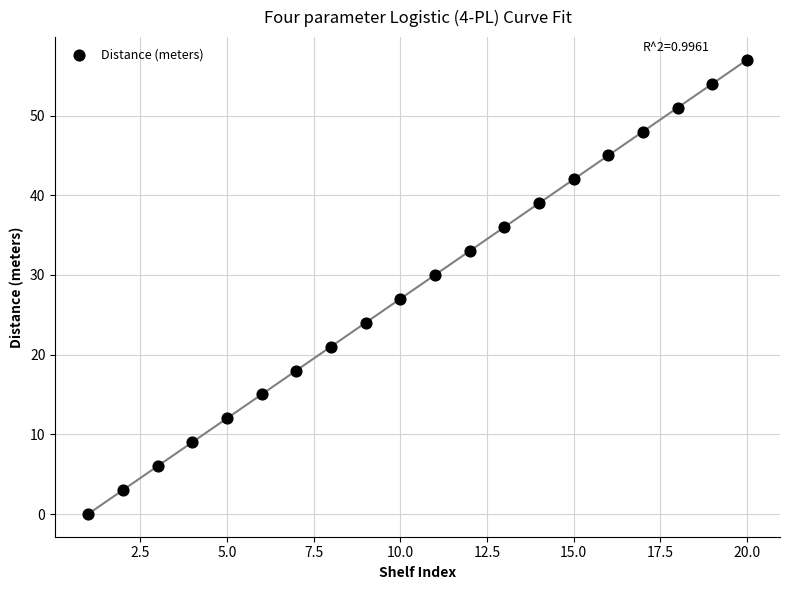

What is the range of X values (max minus min)?

19